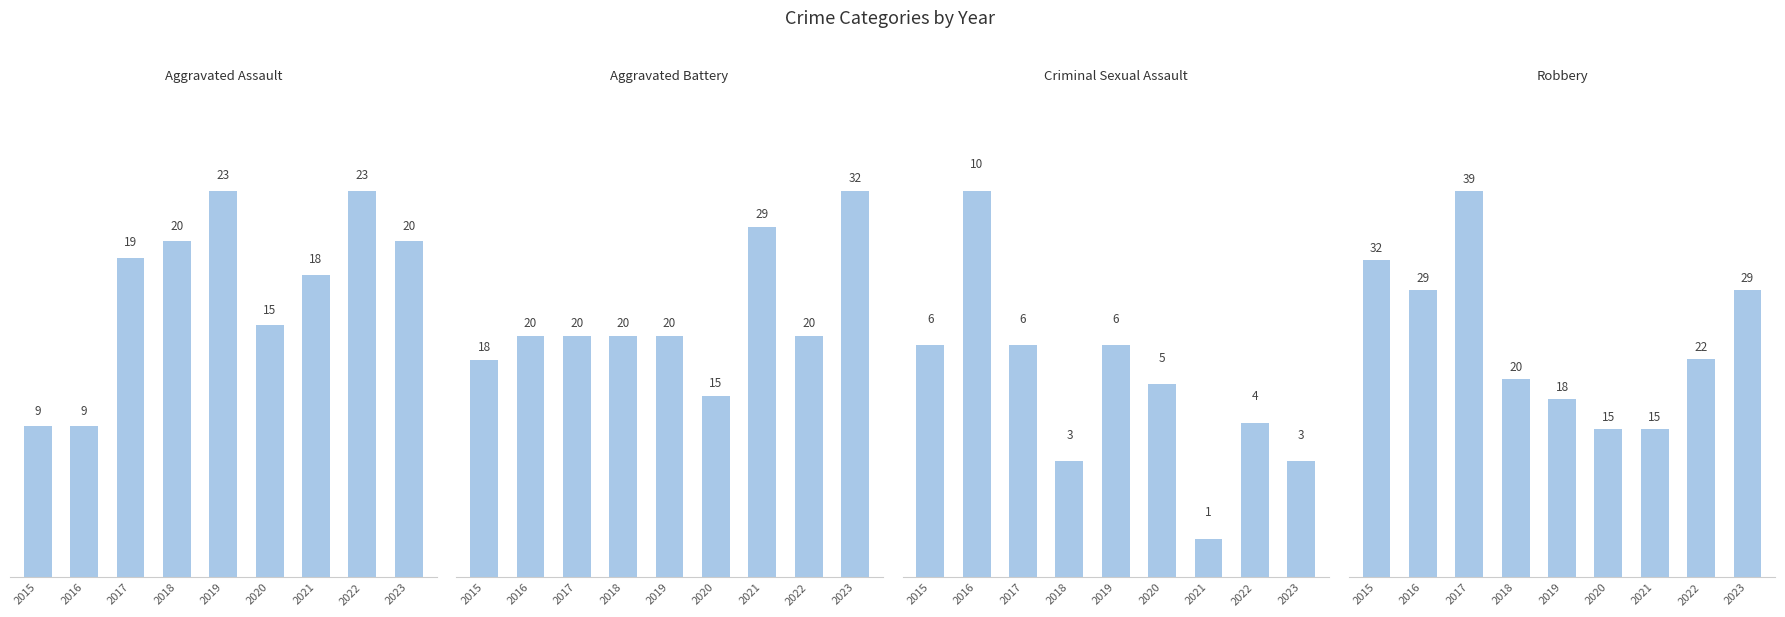

Read the Robbery value at 2019.

18